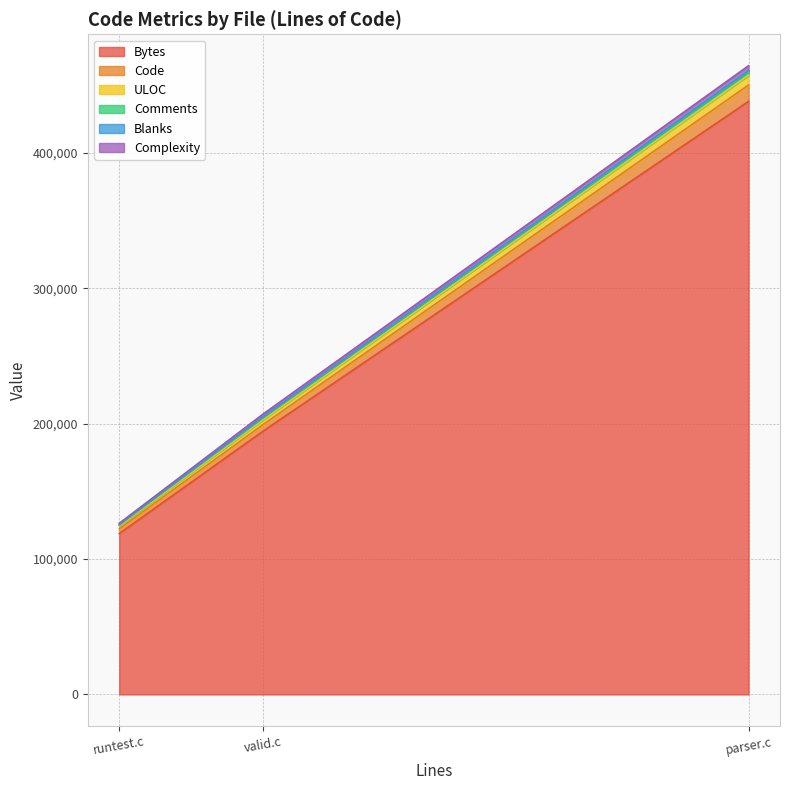

The Bytes series shows 91270 at valid.c. True or false?

False